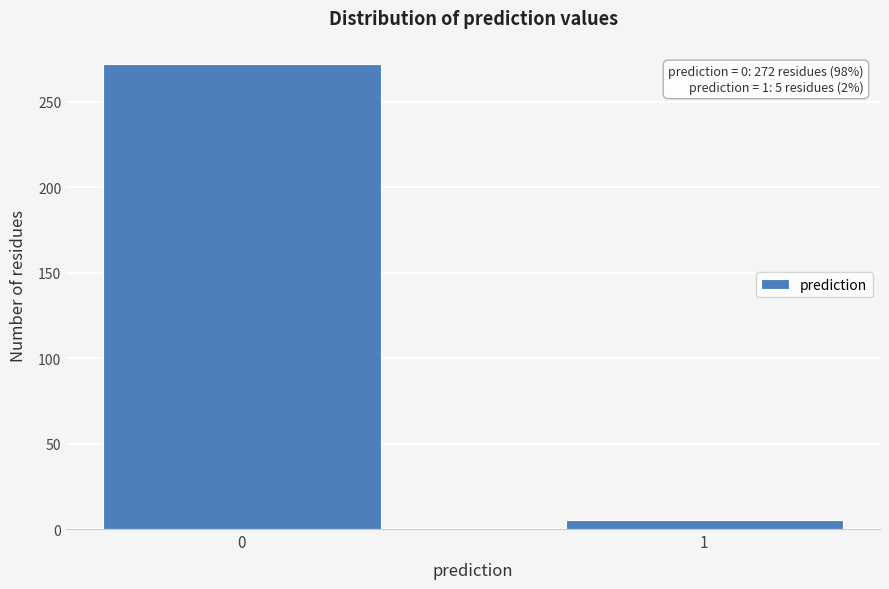

Reading right to left, list all the values displayed in this chart.

5	272